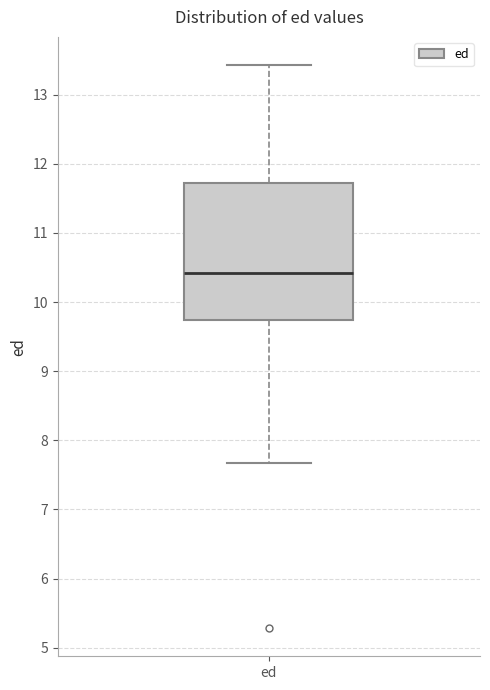

Where does the upper whisker of the box for ed end on the y-axis? The values are not printed on the chart, so give them approximately, as read against the axis.

13.4